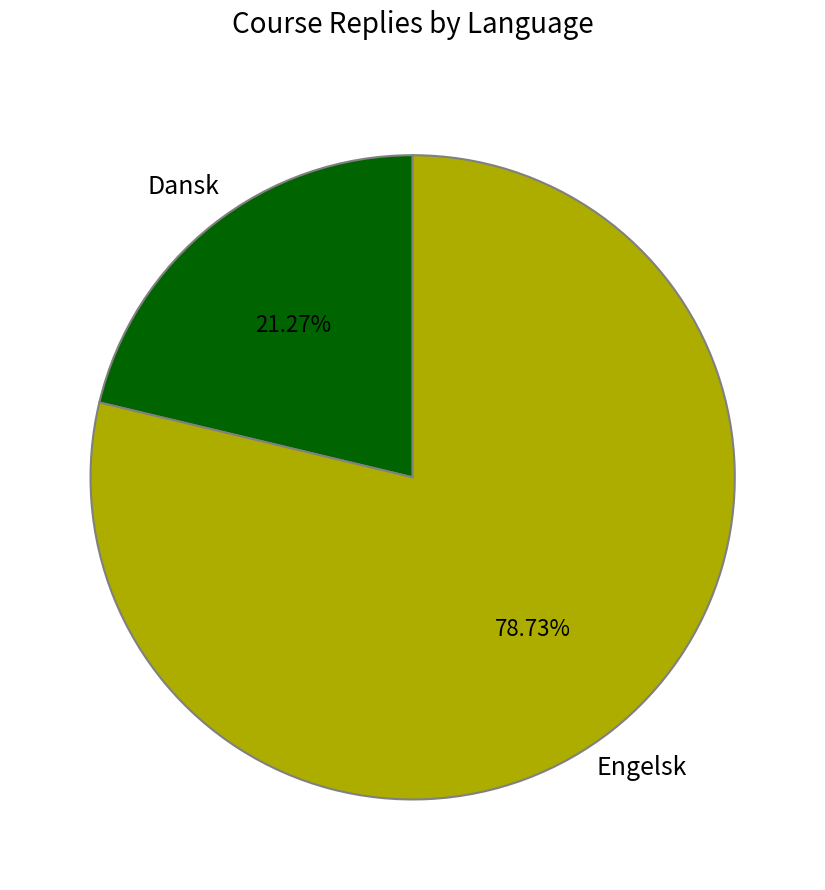

Rank the categories by value from lowest to highest.

Dansk, Engelsk